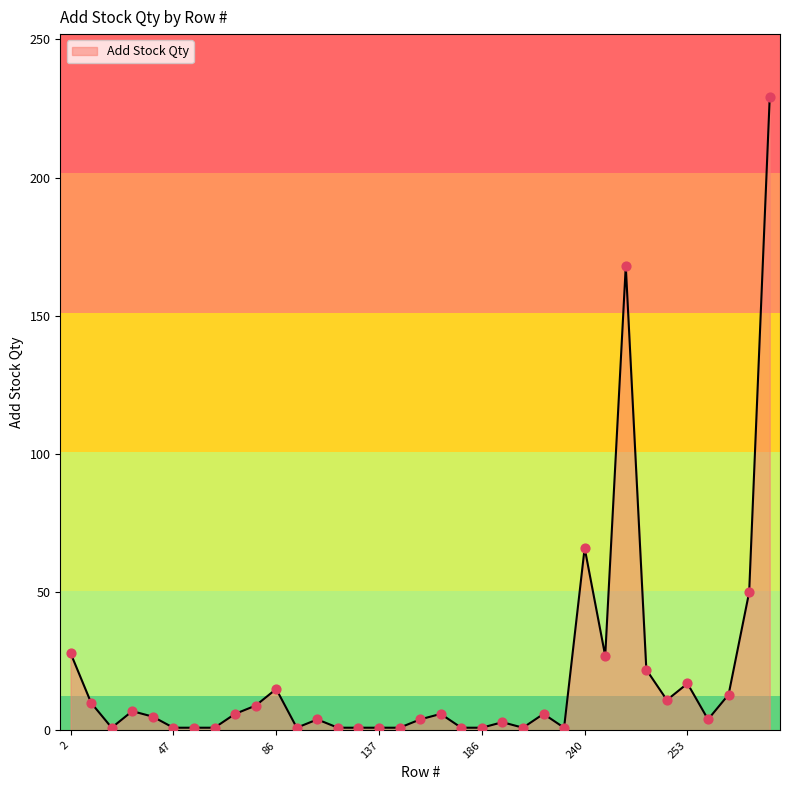

What is the difference between the maximum and minimum values?

228